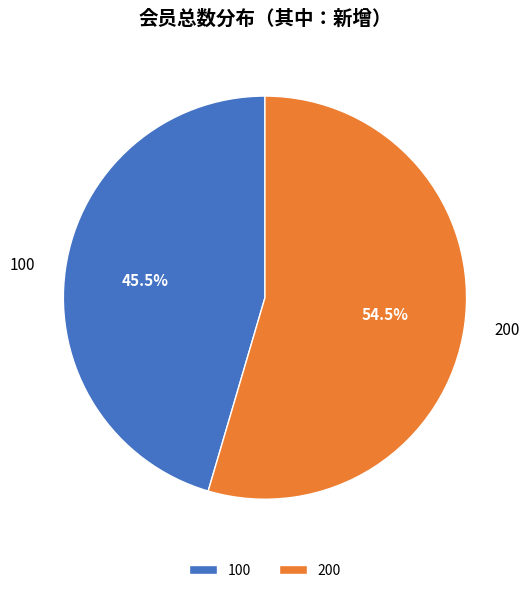

How many slices are in this pie chart?

2